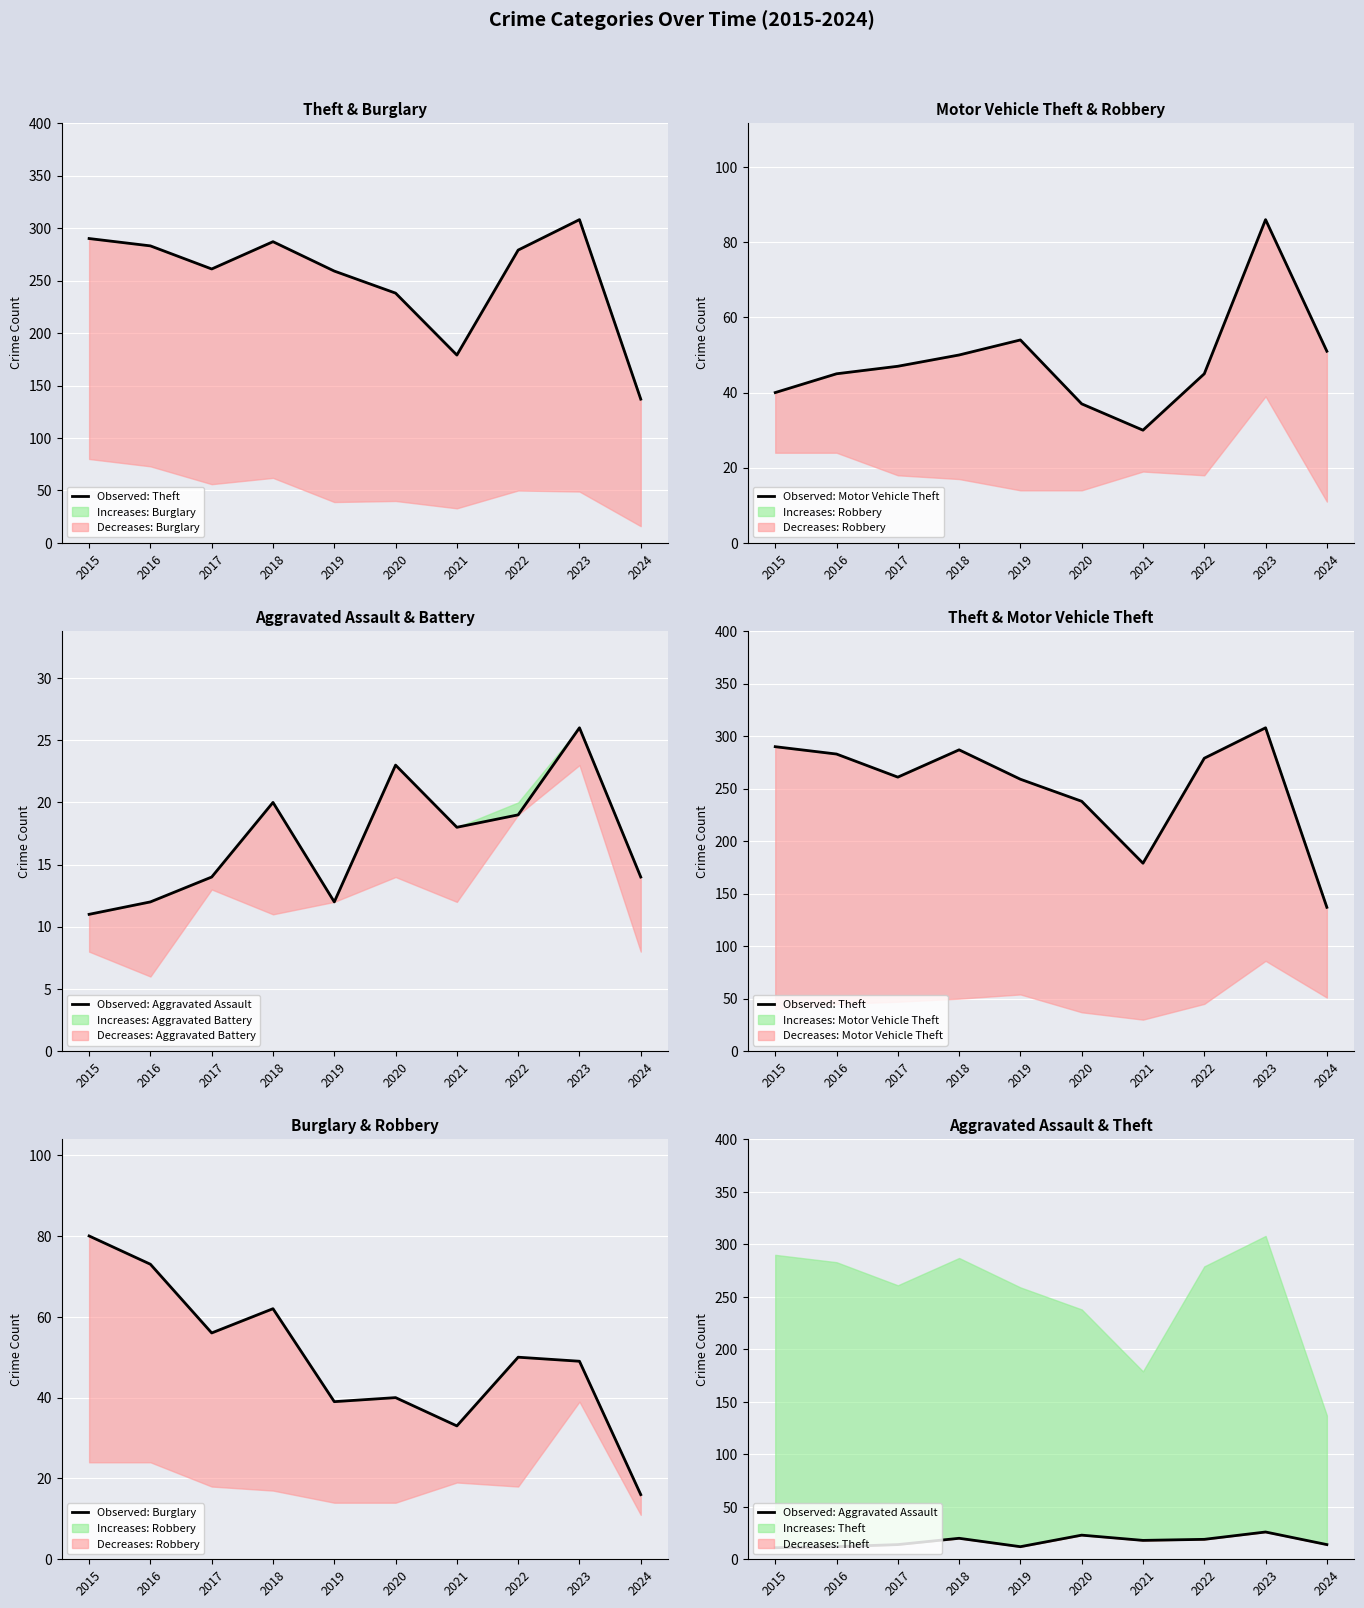

True or false: Observed: Aggravated Assault has a value of 12 at 2019.

True